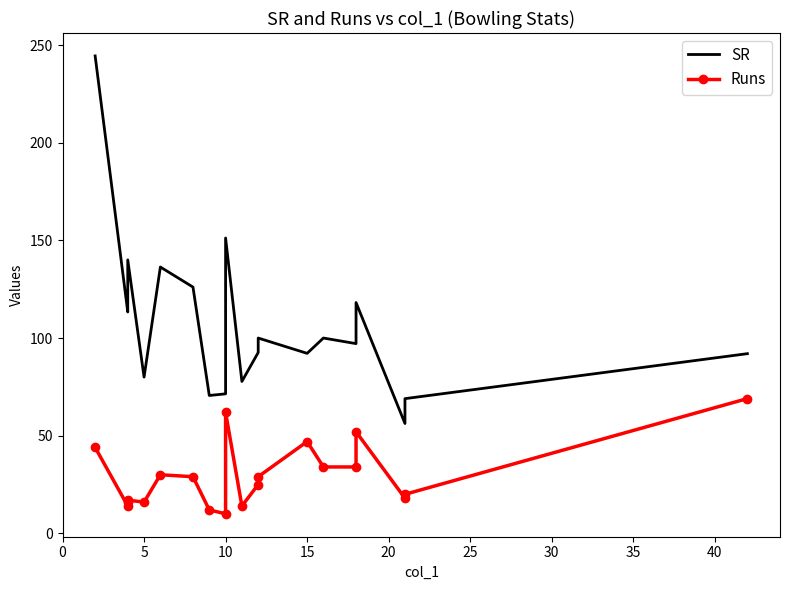

What is the value of the Runs point at the 3rd from the left?

16.0